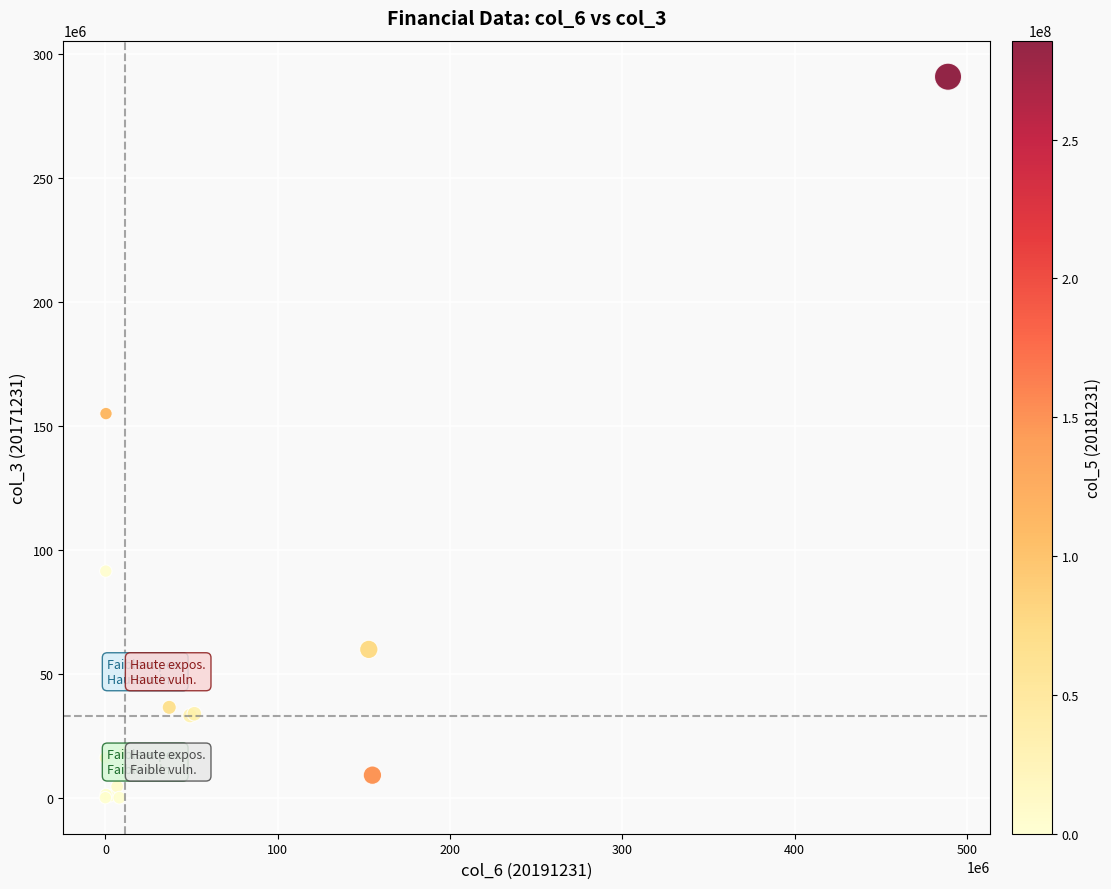

What Y value in the scatter plot is closest to 145472274?

155000000.0